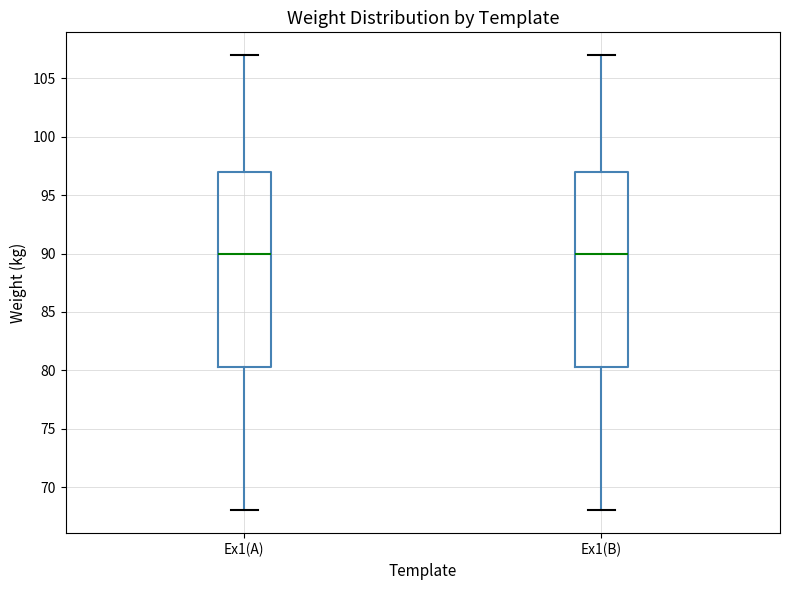

Reading left to right, read every box against the y-axis: the position of its median line, the range the box covers, and the ends of its whiskers. The values are not printed on the chart, so give them approximately, as read against the axis.

Ex1(A): median 90.0, box 80.5 to 97.0, whiskers 68.0 to 107.0
Ex1(B): median 90.0, box 80.5 to 97.0, whiskers 68.0 to 107.0